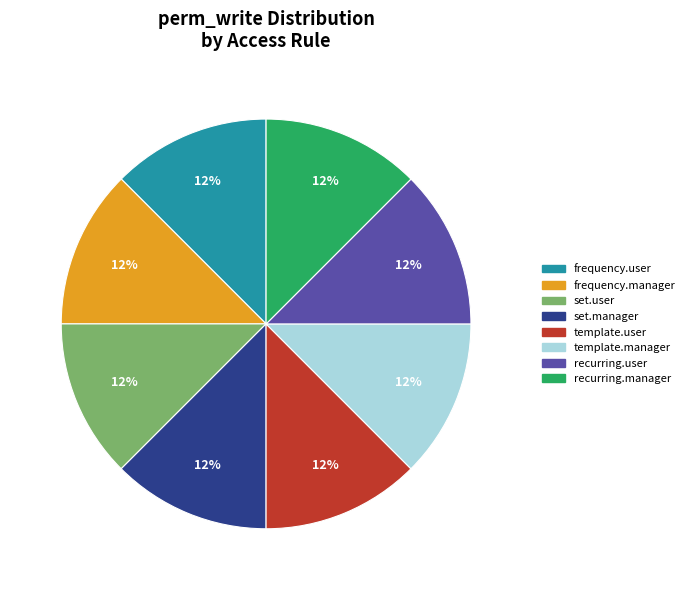

How many segments does this pie chart have?

8